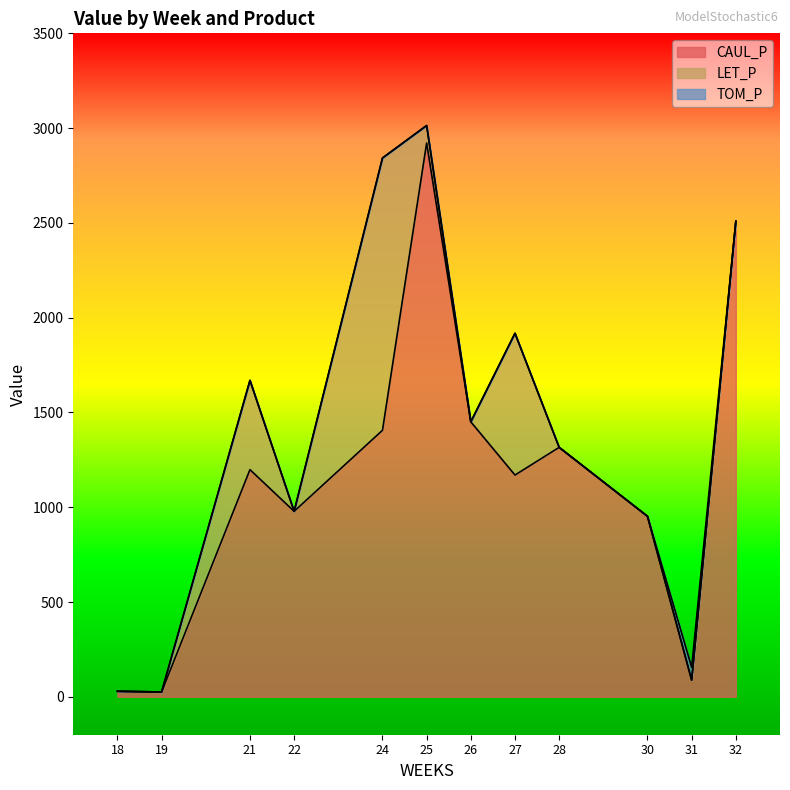

How many lines are shown in the chart?

3